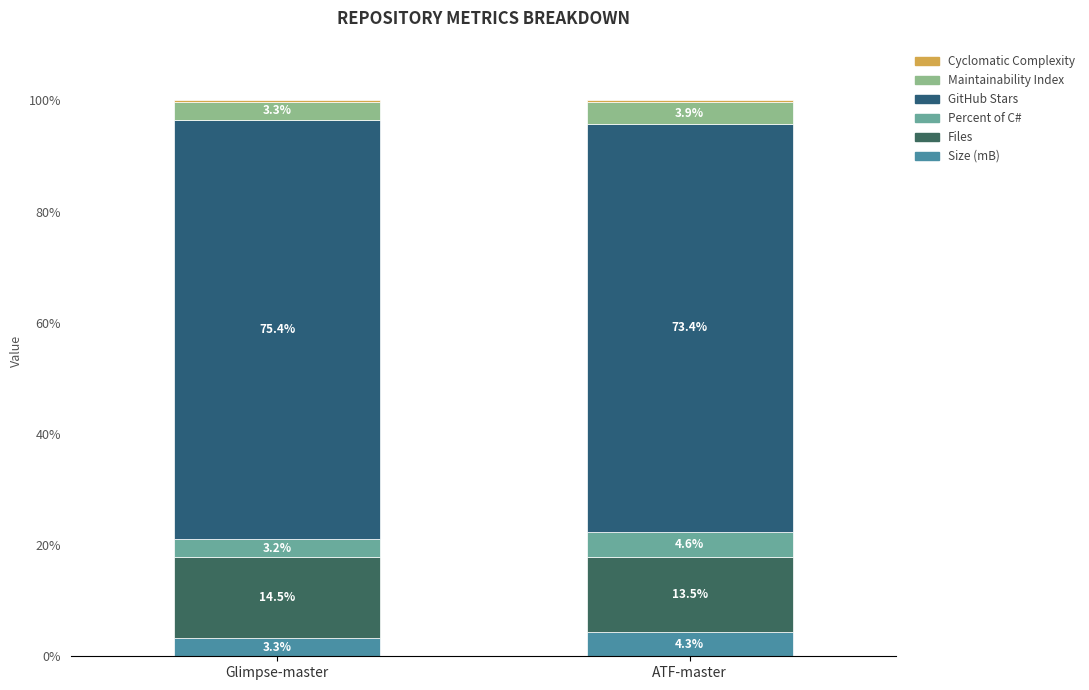

How many categories are shown in the chart?

2